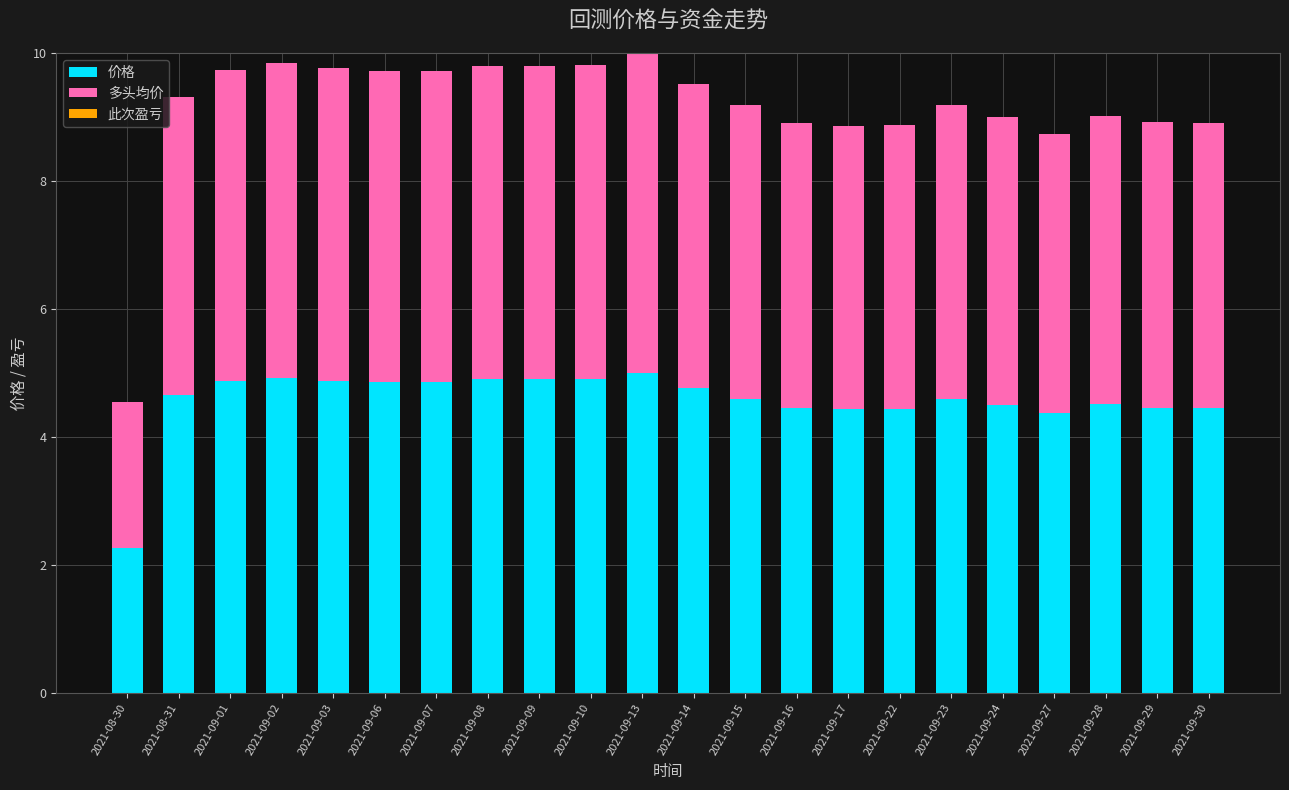

How many data points does each series have?

22